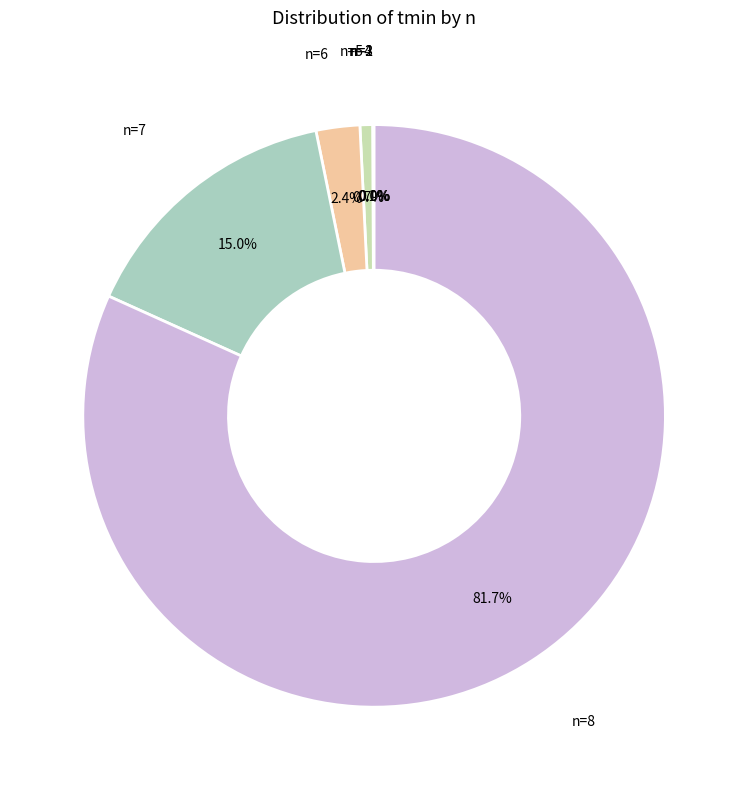

Rank the categories by value from lowest to highest.

n=2, n=3, n=4, n=5, n=6, n=7, n=8